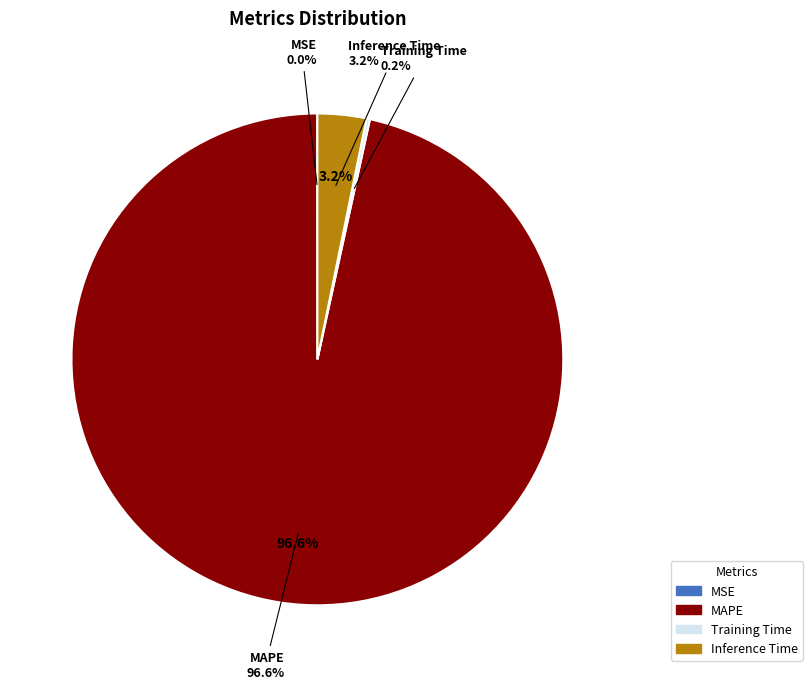

To the nearest percent, what percentage of the pie is MAPE?

97%